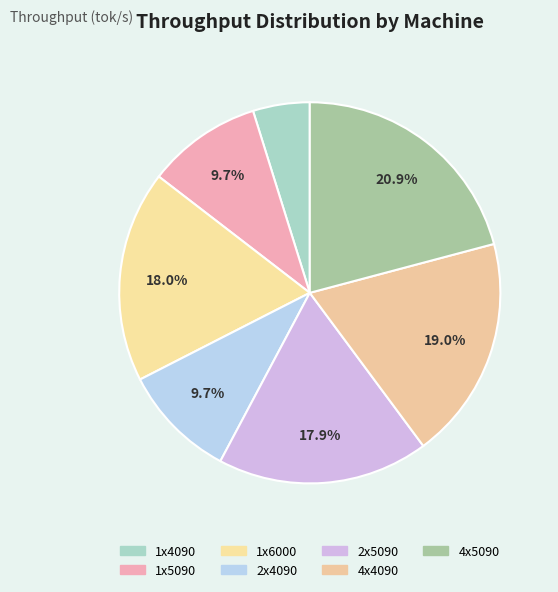

Approximately how many times larger is the value at 1x5090 compared to 2x4090?

1.0